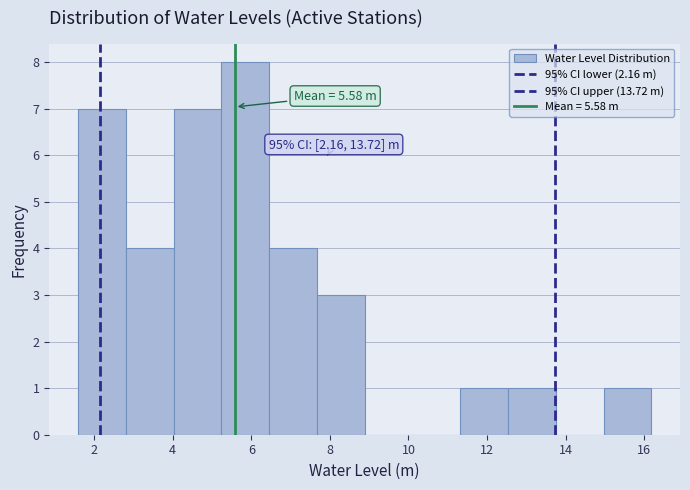

Over which range of the x-axis is the bar tallest?

5.2 to 6.4